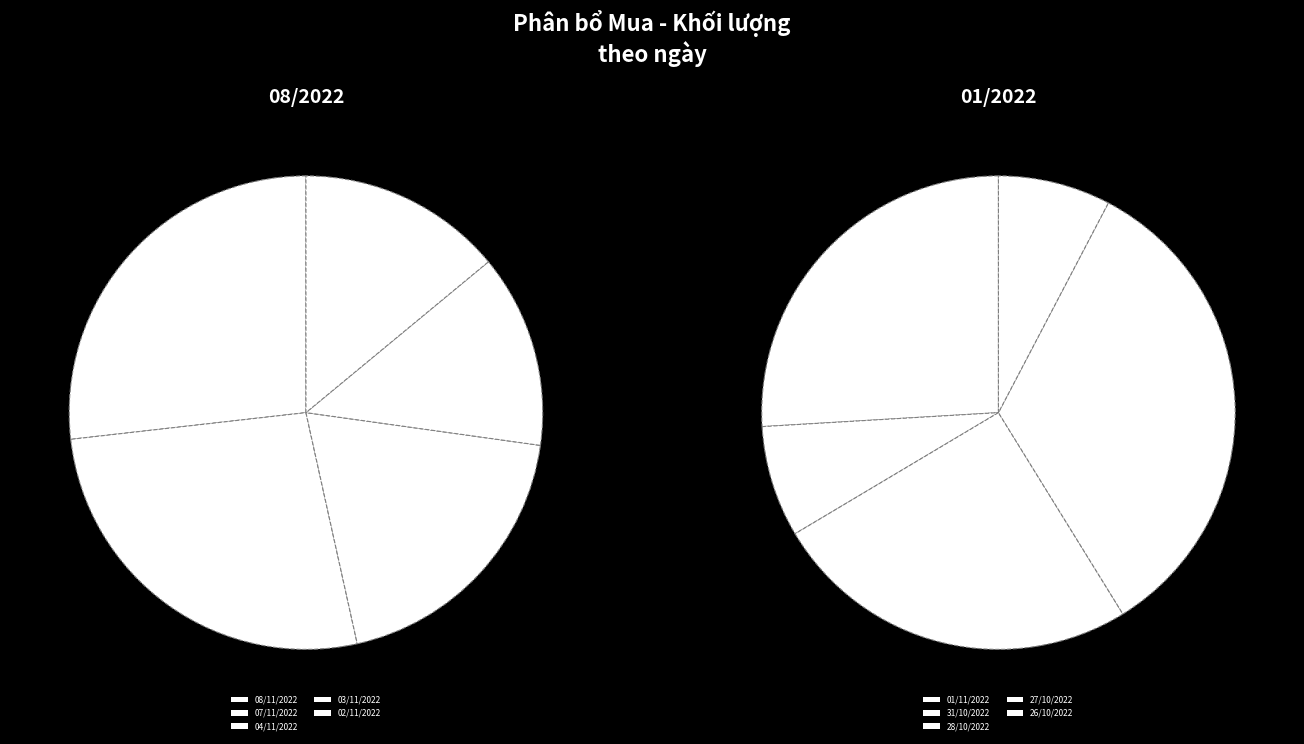

What is the smallest slice in the pie chart?

31/10/2022